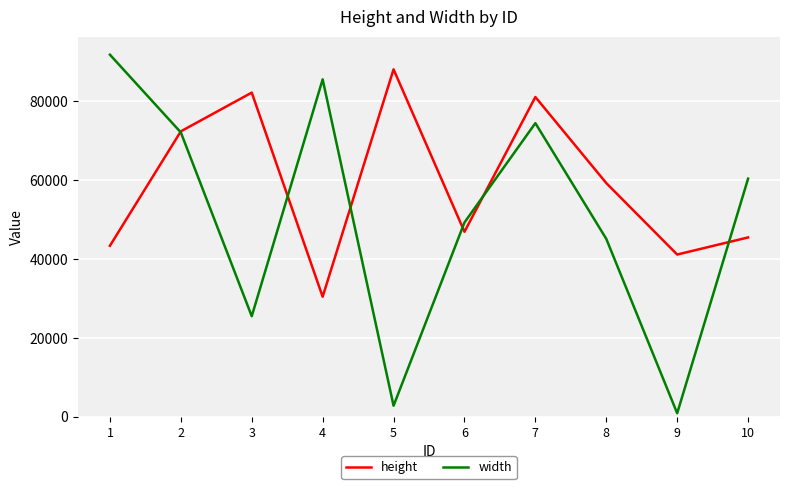

What is the total value across all series at 7?

155594